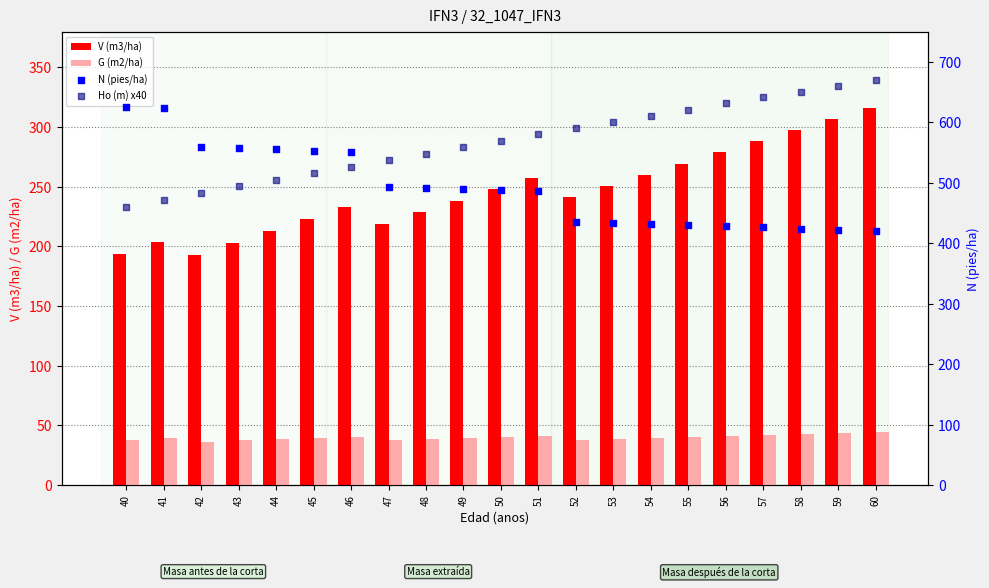

Which series has the largest total across all categories?

Ho (m) x40